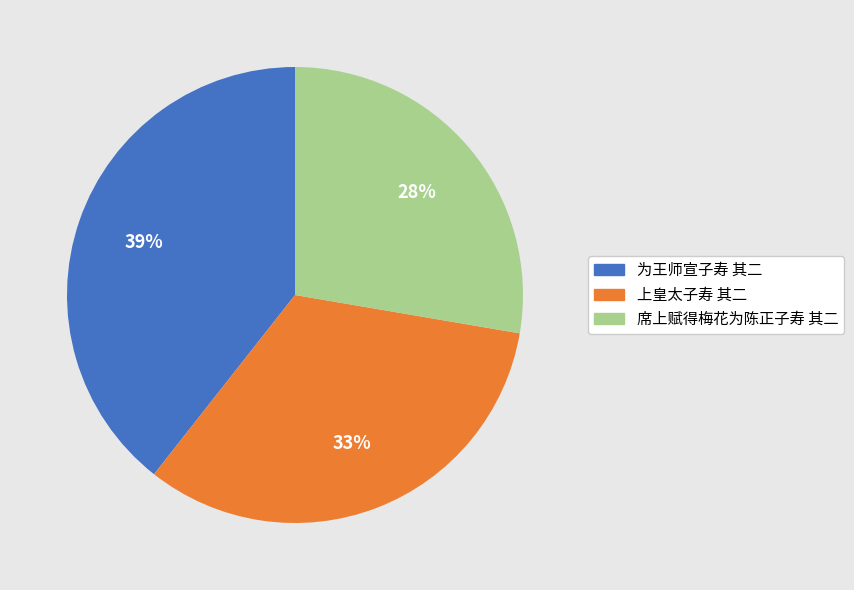

Does 上皇太子寿 其二 account for over 50% of the chart?

No